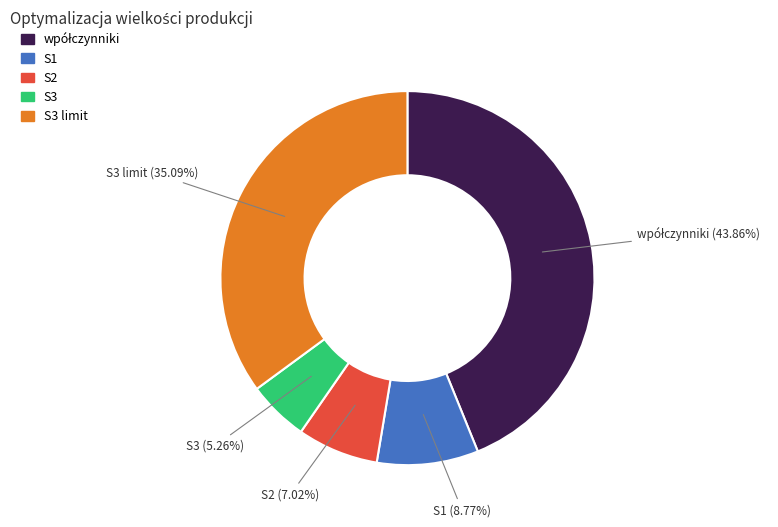

Is there any slice that represents more than half of the pie?

No